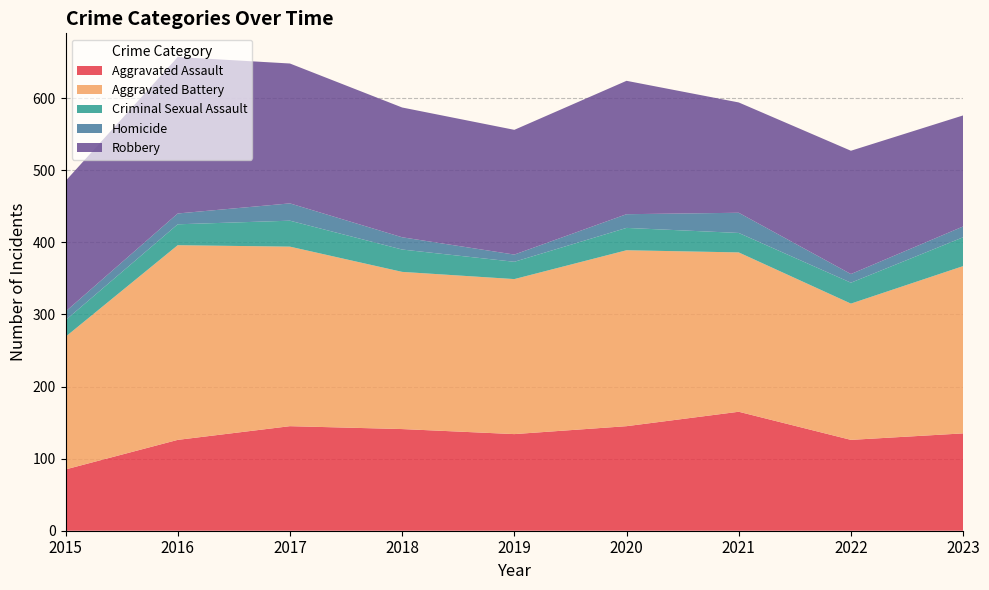

Reading left to right, extract all data points from this chart.

Aggravated Assault: 2015=85	2016=126	2017=145	2018=141	2019=134	2020=145	2021=165	2022=126	2023=135
Aggravated Battery: 2015=184	2016=270	2017=249	2018=218	2019=215	2020=244	2021=221	2022=189	2023=232
Criminal Sexual Assault: 2015=23	2016=29	2017=36	2018=31	2019=24	2020=31	2021=27	2022=29	2023=40
Homicide: 2015=12	2016=15	2017=24	2018=17	2019=10	2020=19	2021=28	2022=12	2023=15
Robbery: 2015=181	2016=217	2017=194	2018=180	2019=173	2020=185	2021=153	2022=171	2023=154